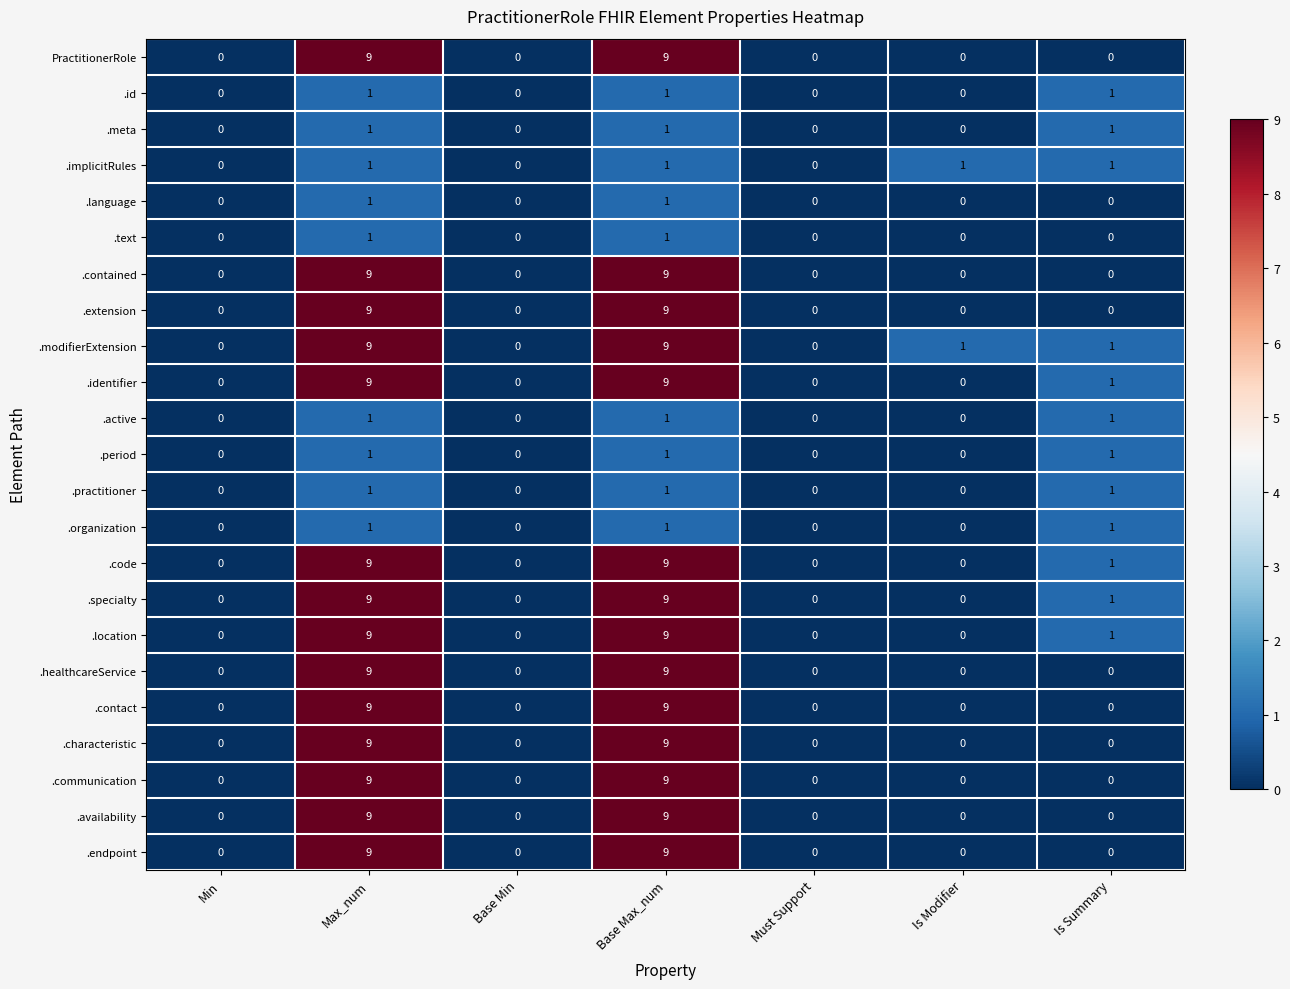

The value of .characteristic at Max_num is 6. True or false?

False